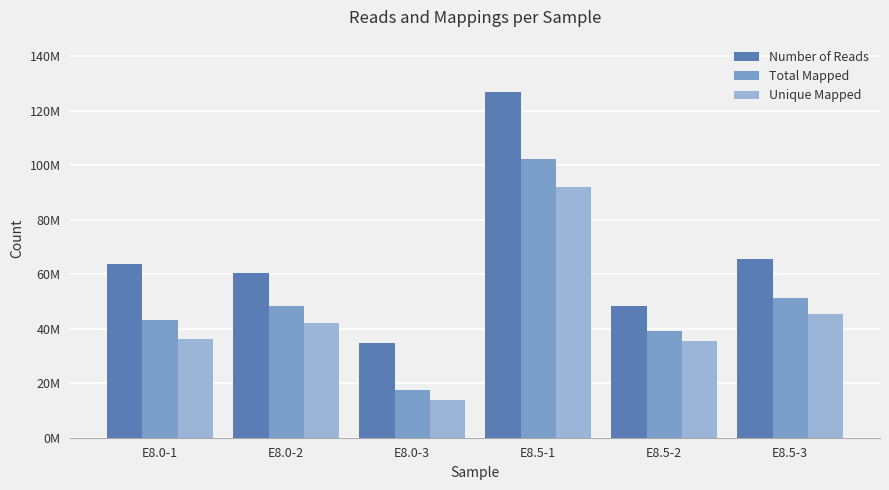

At E8.0-2, list the series in order from smallest to largest.

Unique Mapped, Total Mapped, Number of Reads